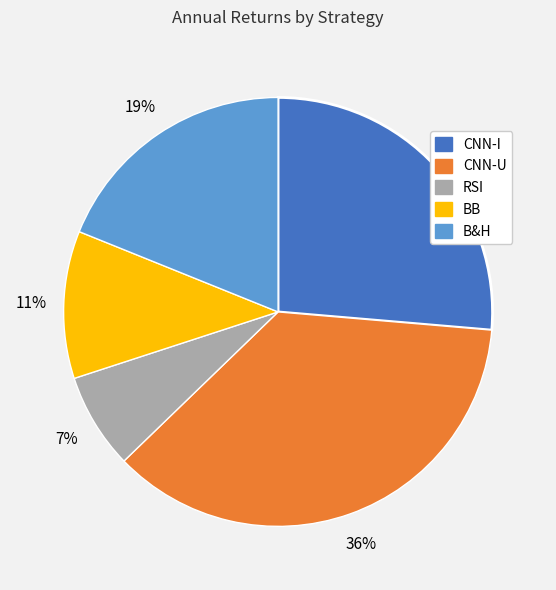

How many slices are in this pie chart?

5